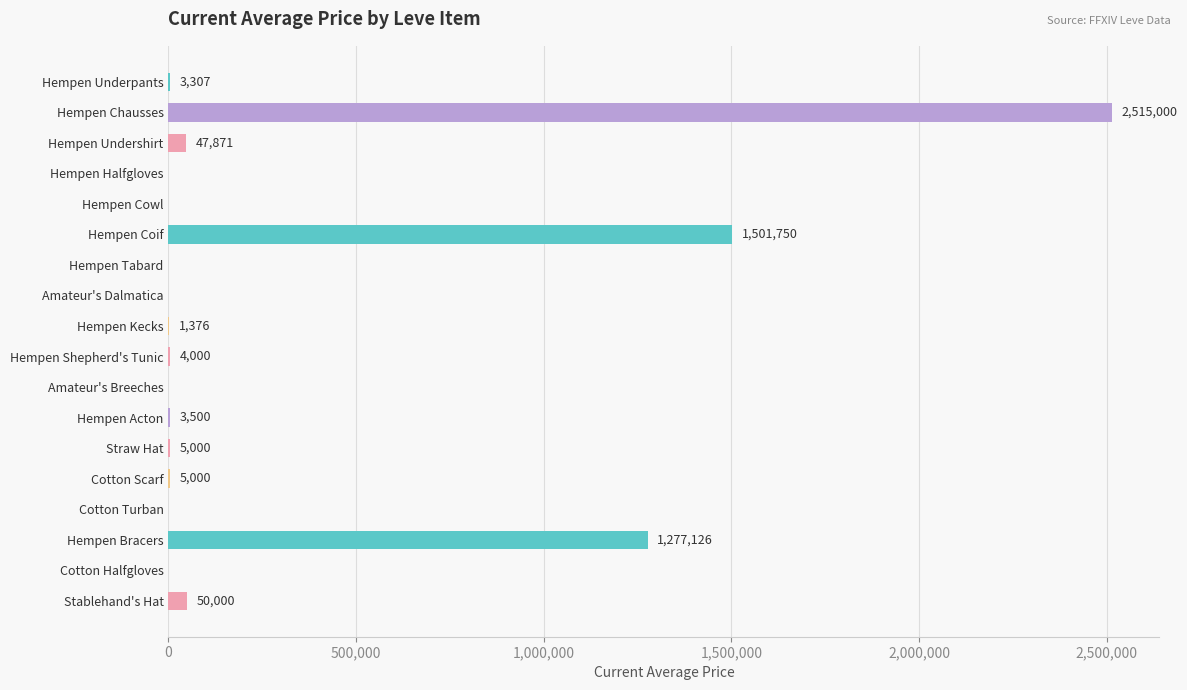

The chart shows a value of 1450161.4 at Hempen Halfgloves. True or false?

False